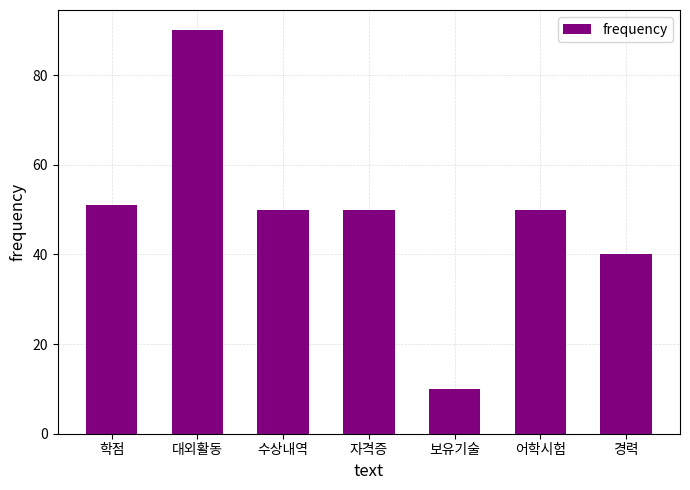

The value at 자격증 is 50. True or false?

True